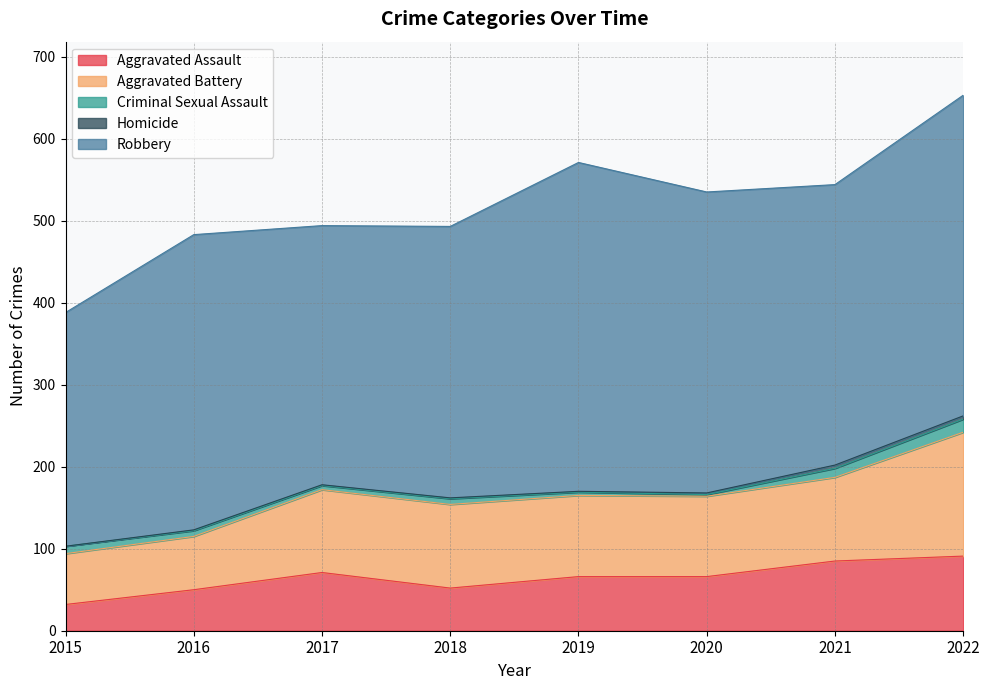

Rank the series at 2019 from lowest to highest value.

Homicide, Criminal Sexual Assault, Aggravated Assault, Aggravated Battery, Robbery